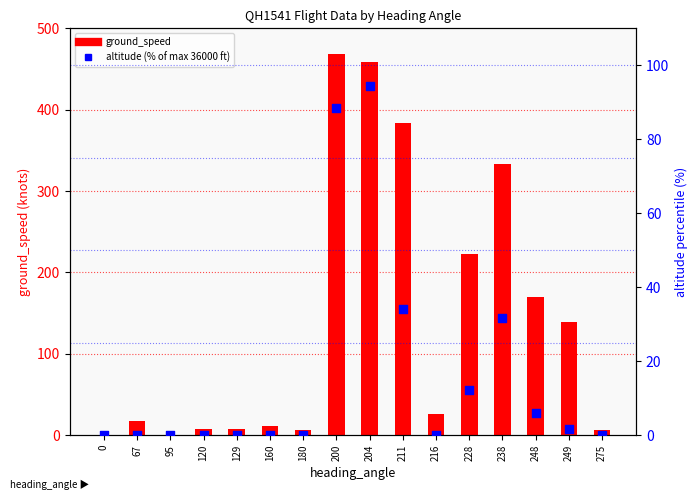

Which series has the largest total across all categories?

ground_speed